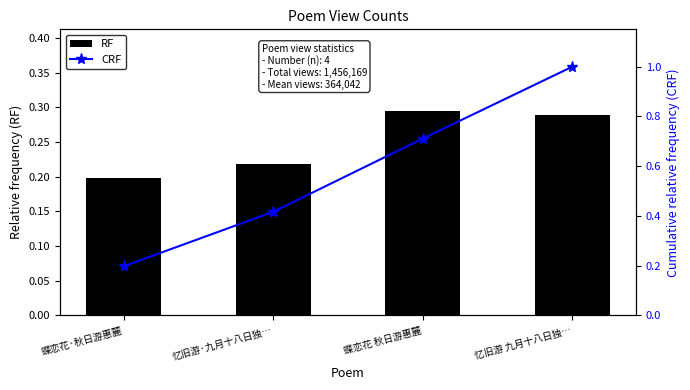

True or false: CRF has a value of 0.4 at 忆旧游·九月十八日独….

True